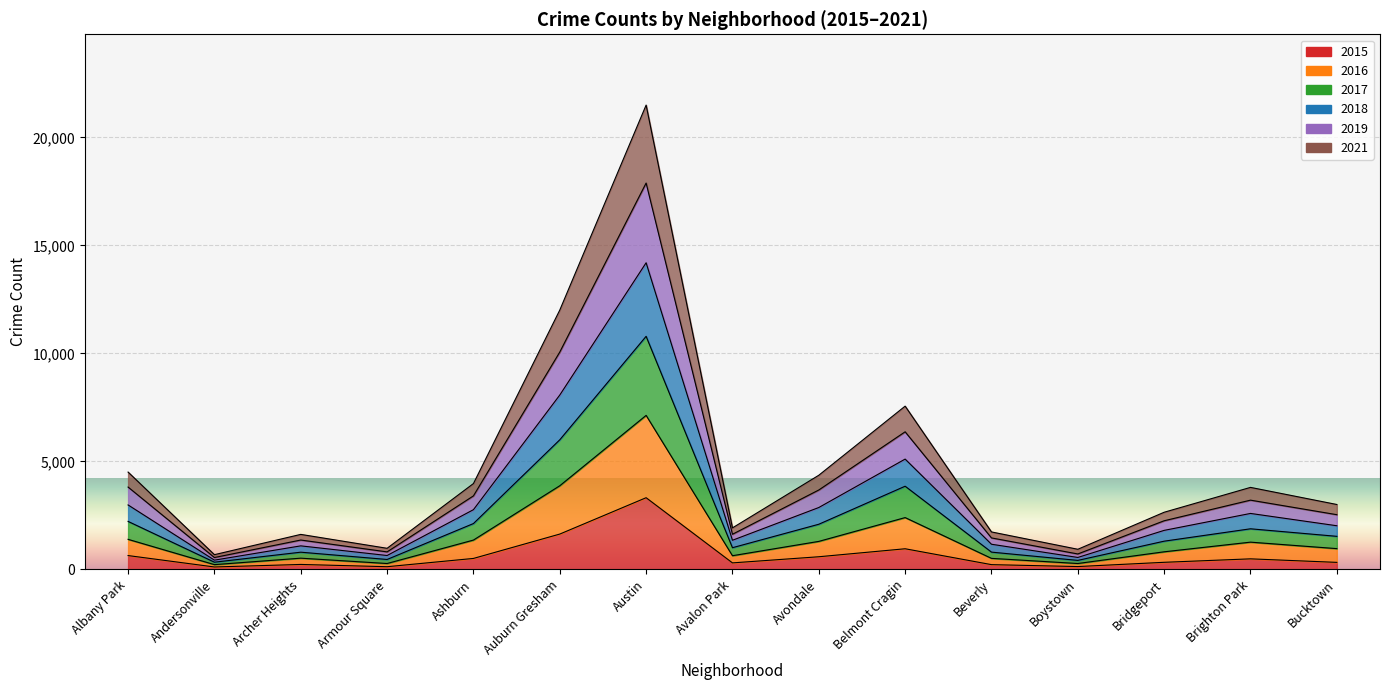

What is the smallest value displayed?

113